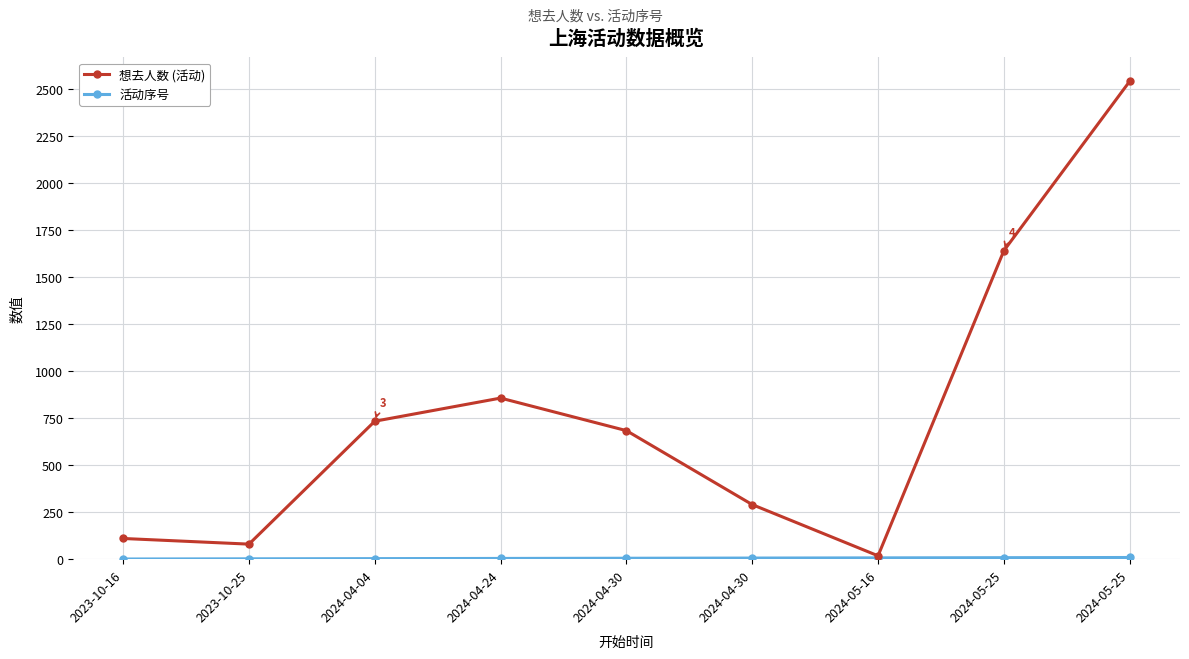

Reading left to right, list all the values displayed in this chart.

想去人数 (活动): 110	80	733	856	683	290	18	1639	2539
活动序号: 1	2	3	4	5	6	7	8	9